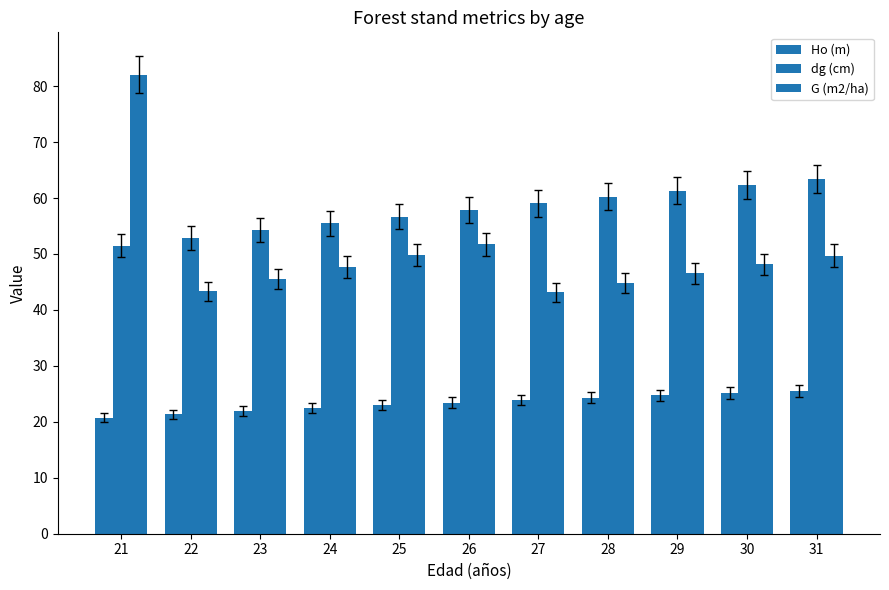

Rank the categories by Ho (m) value from lowest to highest.

21, 22, 23, 24, 25, 26, 27, 28, 29, 30, 31